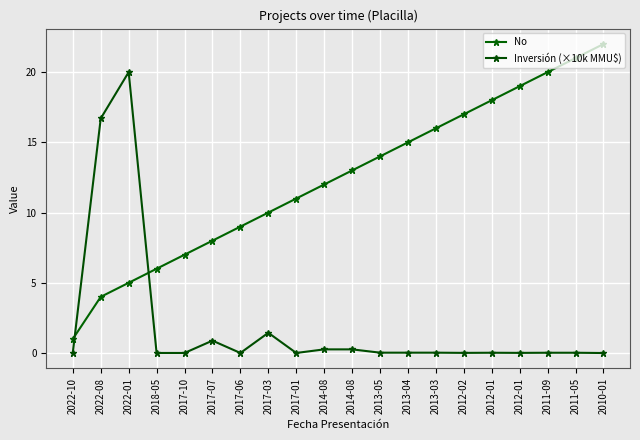

Does the chart have visible grid lines?

Yes